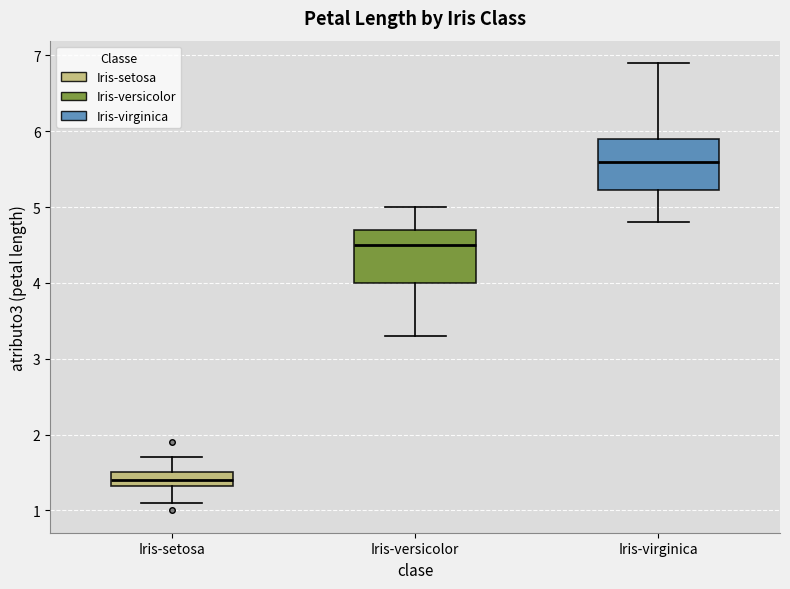

Where is the lower edge of the box for Iris-versicolor on the y-axis? The values are not printed on the chart, so give them approximately, as read against the axis.

4.0